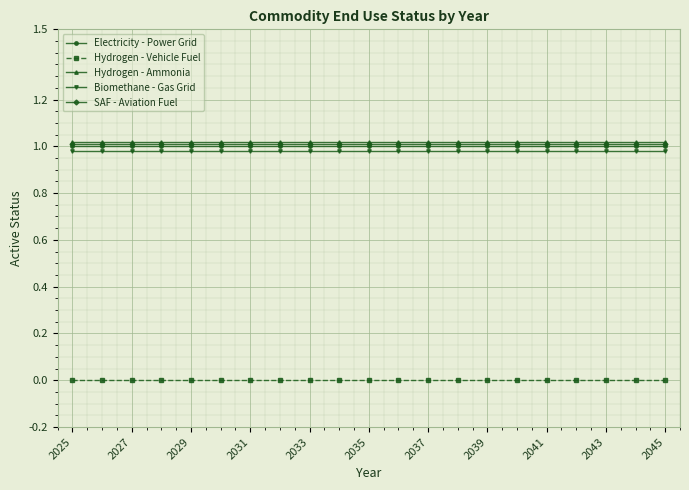

Which category has the highest value in the SAF - Aviation Fuel series?

2025